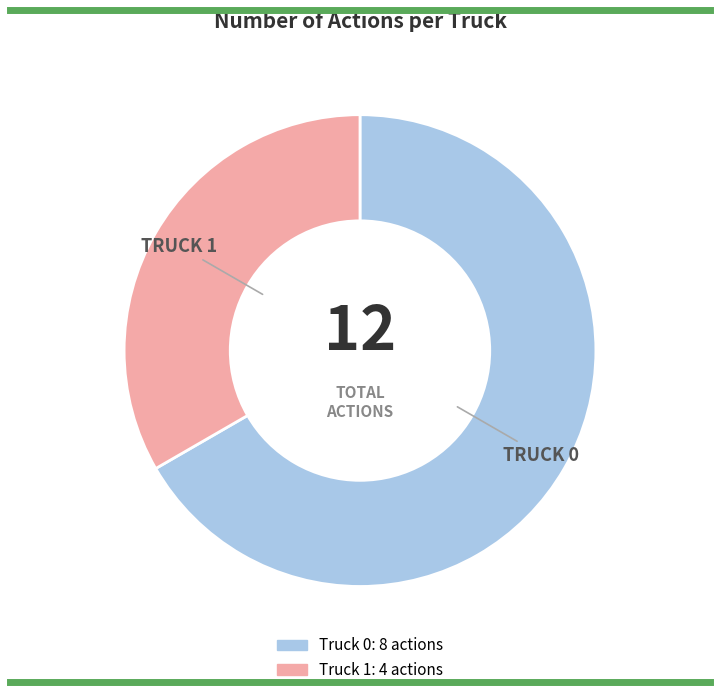

Which category accounts for the majority?

Truck 0